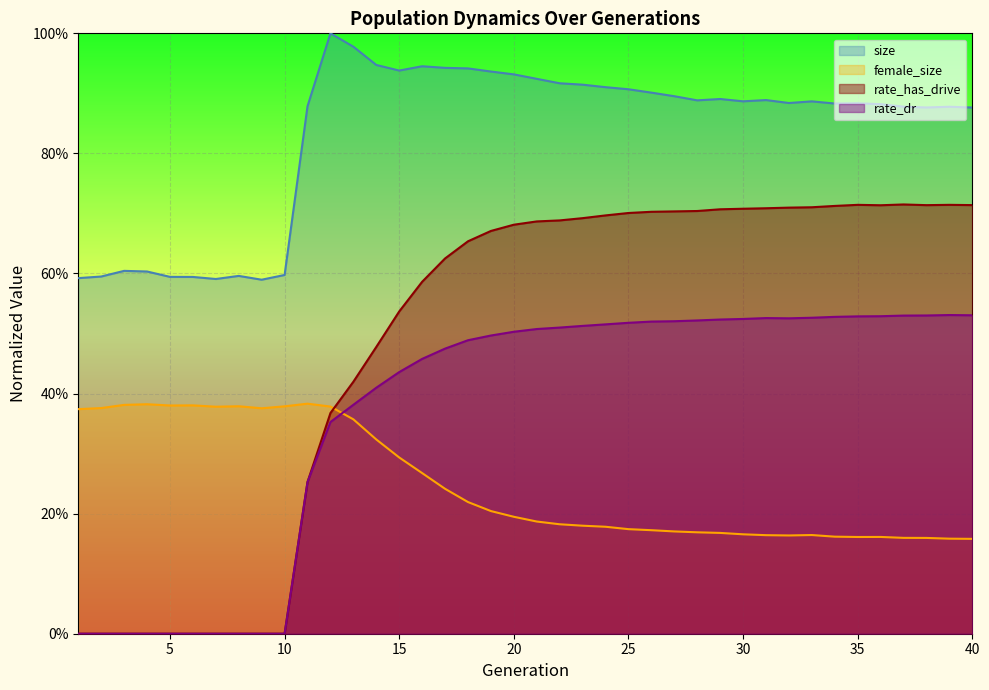

Reading left to right, what are all the values shown in this chart?

size: 1=0.6	2=0.6	3=0.6	4=0.6	5=0.6	6=0.6	7=0.6	8=0.6	9=0.6	10=0.6	11=0.9	12=1.0	13=1.0	14=0.9	15=0.9	16=0.9	17=0.9	18=0.9	19=0.9	20=0.9	21=0.9	22=0.9	23=0.9	24=0.9	25=0.9	26=0.9	27=0.9	28=0.9	29=0.9	30=0.9	31=0.9	32=0.9	33=0.9	34=0.9	35=0.9	36=0.9	37=0.9	38=0.9	39=0.9	40=0.9
female_size: 1=0.4	2=0.4	3=0.4	4=0.4	5=0.4	6=0.4	7=0.4	8=0.4	9=0.4	10=0.4	11=0.4	12=0.4	13=0.4	14=0.3	15=0.3	16=0.3	17=0.2	18=0.2	19=0.2	20=0.2	21=0.2	22=0.2	23=0.2	24=0.2	25=0.2	26=0.2	27=0.2	28=0.2	29=0.2	30=0.2	31=0.2	32=0.2	33=0.2	34=0.2	35=0.2	36=0.2	37=0.2	38=0.2	39=0.2	40=0.2
rate_has_drive: 1=0.0	2=0.0	3=0.0	4=0.0	5=0.0	6=0.0	7=0.0	8=0.0	9=0.0	10=0.0	11=0.3	12=0.4	13=0.4	14=0.5	15=0.5	16=0.6	17=0.6	18=0.7	19=0.7	20=0.7	21=0.7	22=0.7	23=0.7	24=0.7	25=0.7	26=0.7	27=0.7	28=0.7	29=0.7	30=0.7	31=0.7	32=0.7	33=0.7	34=0.7	35=0.7	36=0.7	37=0.7	38=0.7	39=0.7	40=0.7
rate_dr: 1=0.0	2=0.0	3=0.0	4=0.0	5=0.0	6=0.0	7=0.0	8=0.0	9=0.0	10=0.0	11=0.3	12=0.4	13=0.4	14=0.4	15=0.4	16=0.5	17=0.5	18=0.5	19=0.5	20=0.5	21=0.5	22=0.5	23=0.5	24=0.5	25=0.5	26=0.5	27=0.5	28=0.5	29=0.5	30=0.5	31=0.5	32=0.5	33=0.5	34=0.5	35=0.5	36=0.5	37=0.5	38=0.5	39=0.5	40=0.5